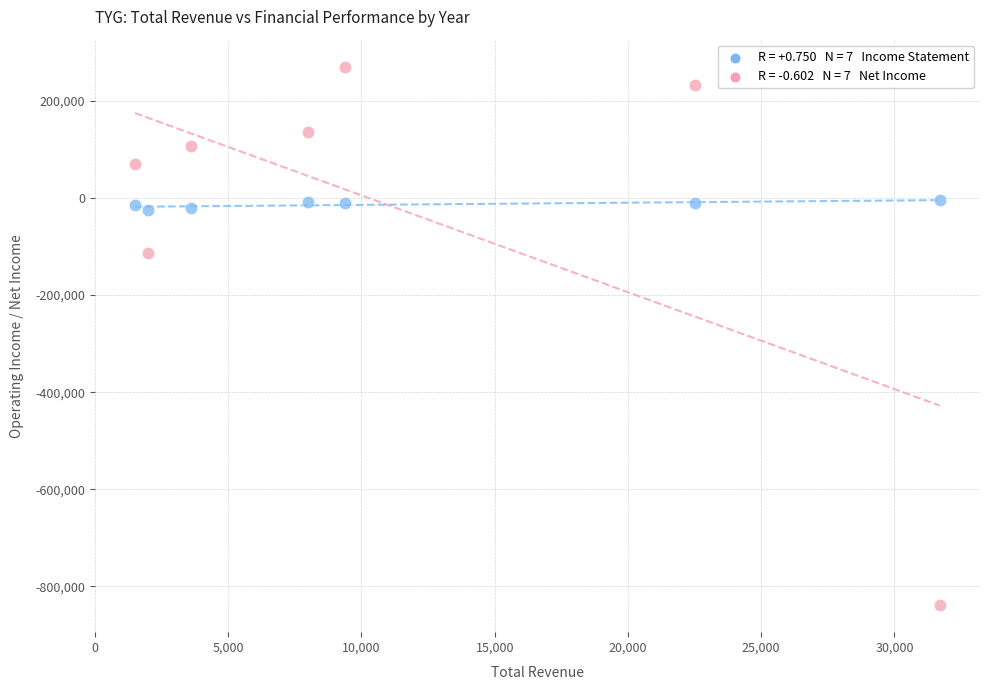

Across all data points, what is the range of X values (max minus min)?

30200